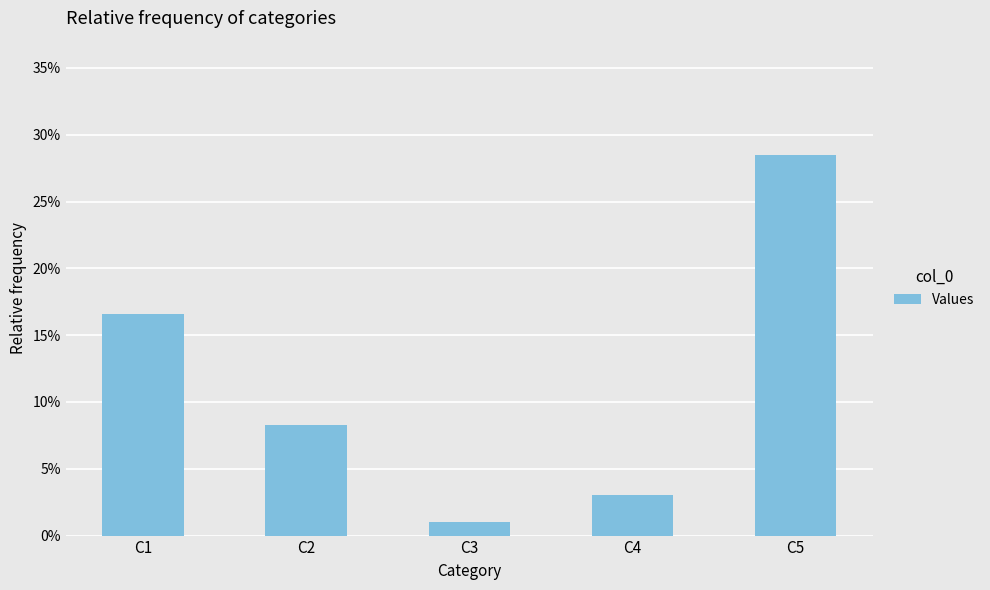

What is the greatest value displayed?

0.3